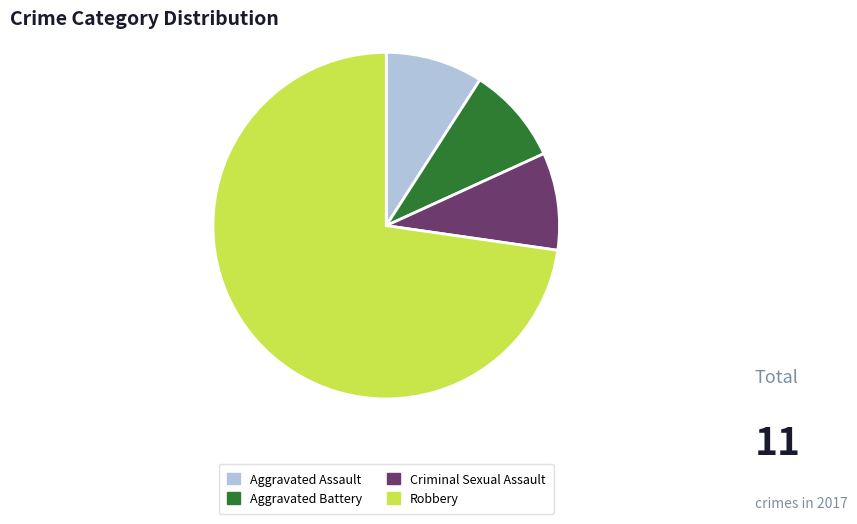

Is the sum of Aggravated Battery and Aggravated Assault greater than half?

No